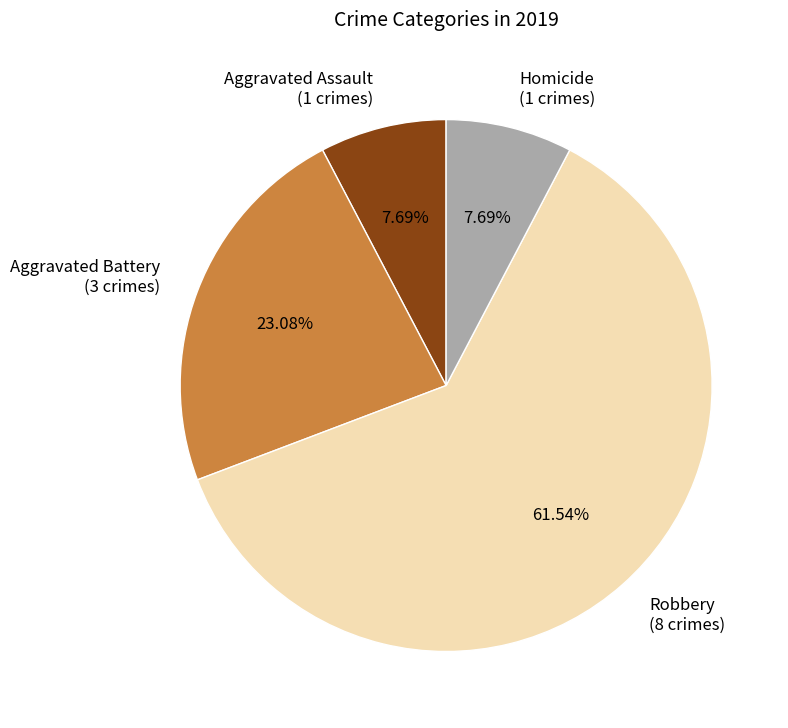

Is it true that Robbery is 53% of the pie?

False